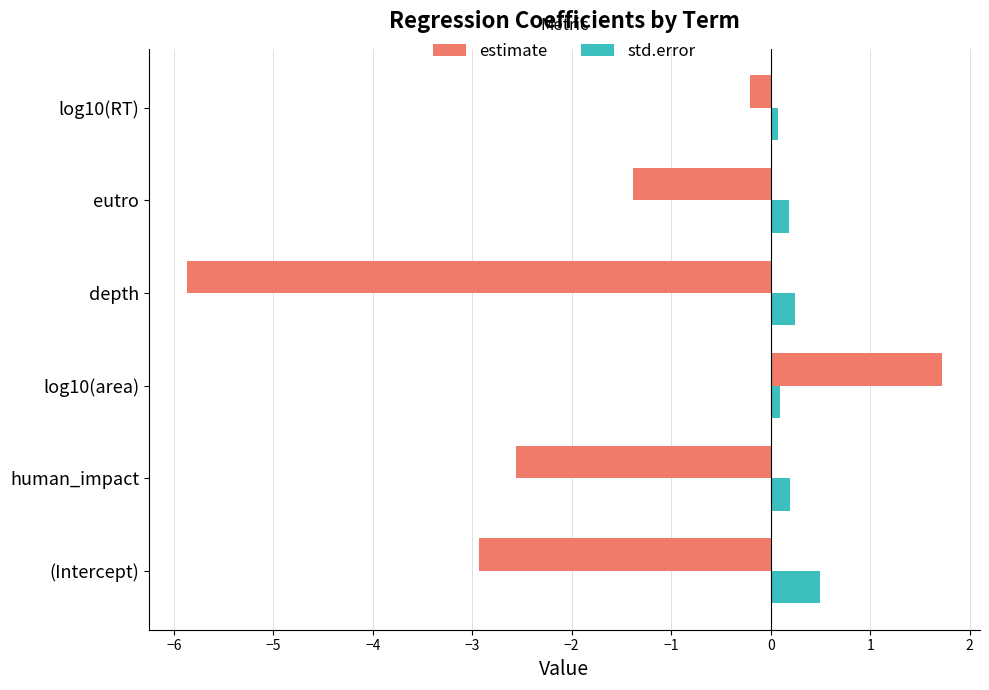

What is the difference between the maximum and second lowest values in the estimate series?

4.7